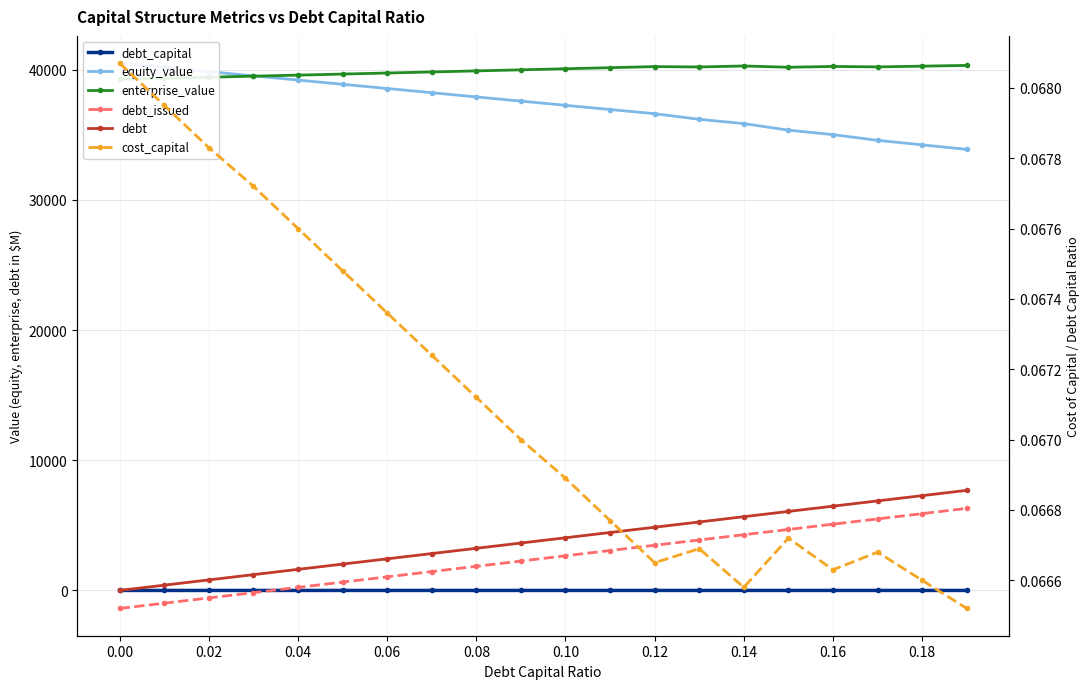

What is the total value across all series at 0.02?

78940.2